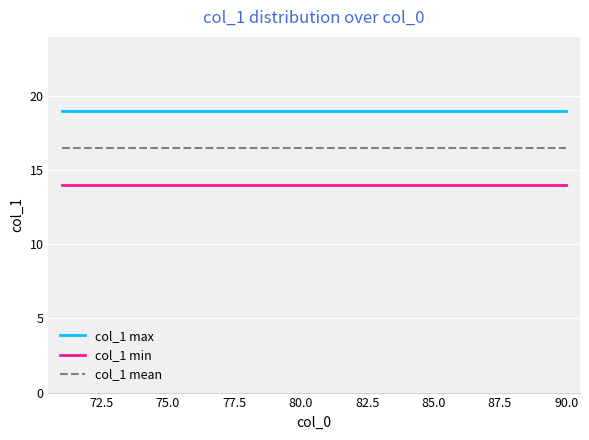

Which series has the largest total across all categories?

col_1 max